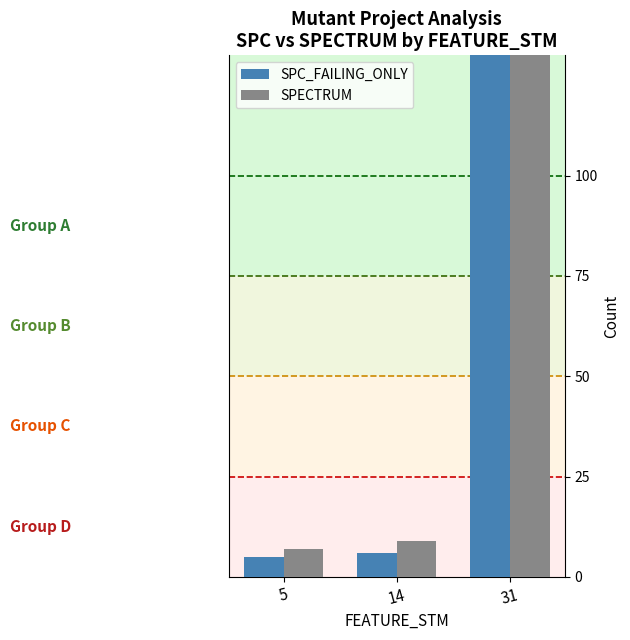

At how many categories does at least one series exceed 96?

1